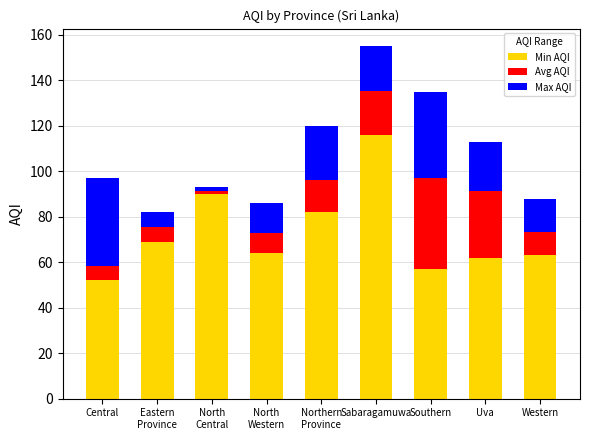

Reading right to left, what are the values for Min AQI?

63.0	62.0	57.0	116.0	82.0	64.0	90.0	69.0	52.0